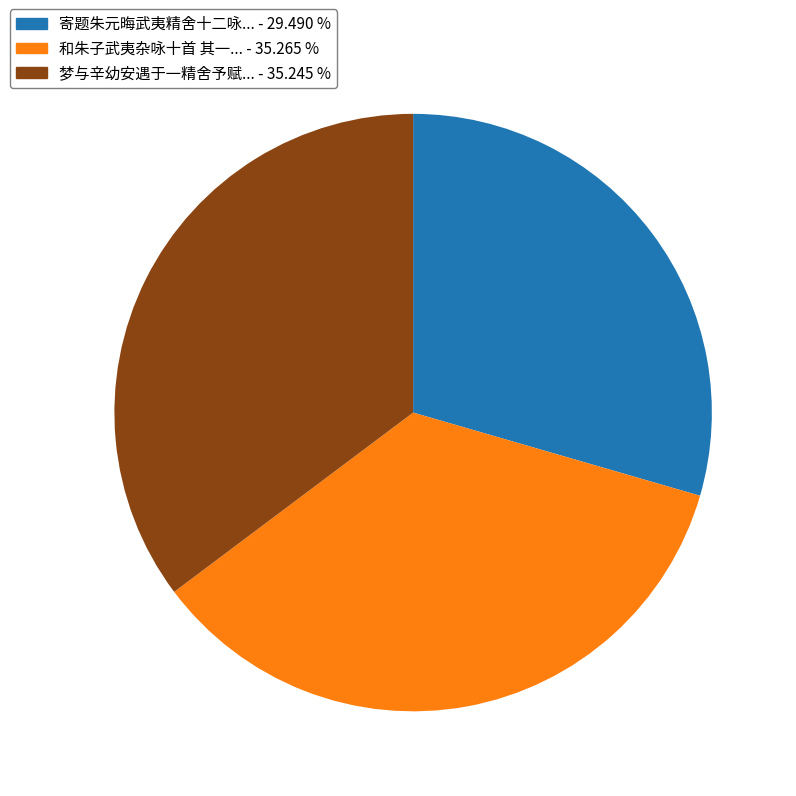

Is there a majority slice in this chart?

No